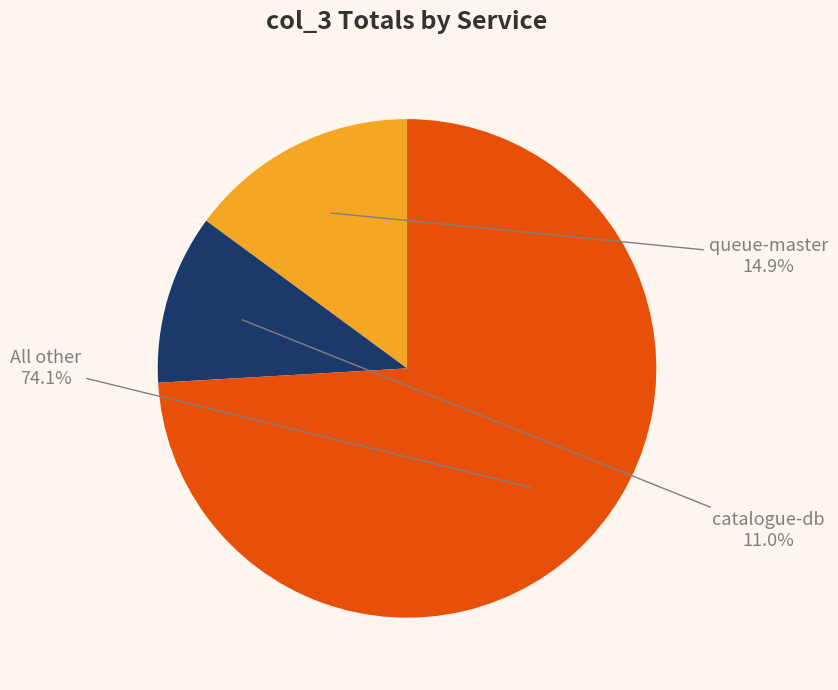

Does any single category account for the majority?

Yes